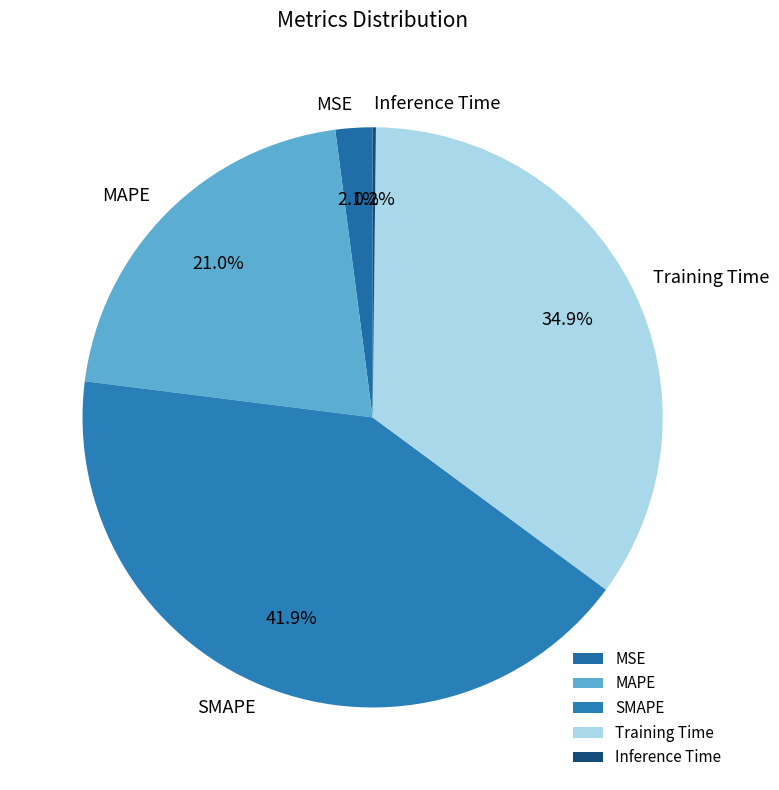

Is there a majority slice in this chart?

No